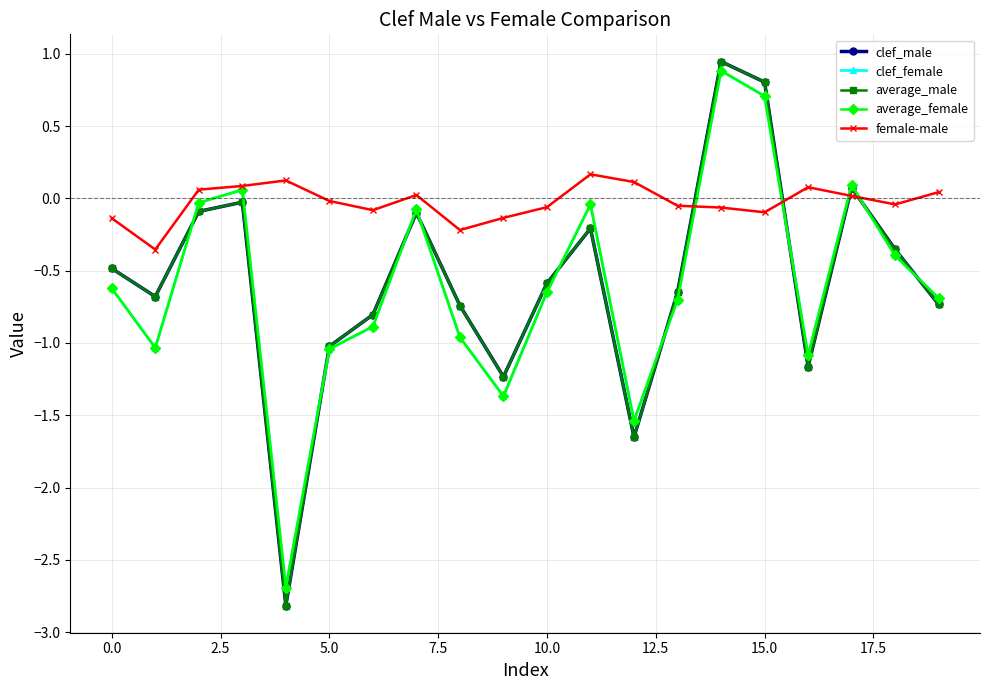

True or false: female-male has more than 1 interior local peaks.

True